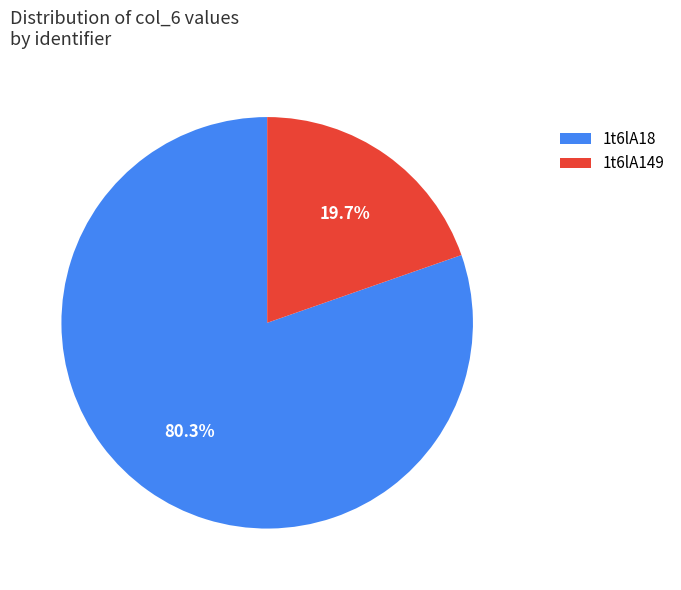

Which has a higher value, 1t6lA18 or 1t6lA149?

1t6lA18